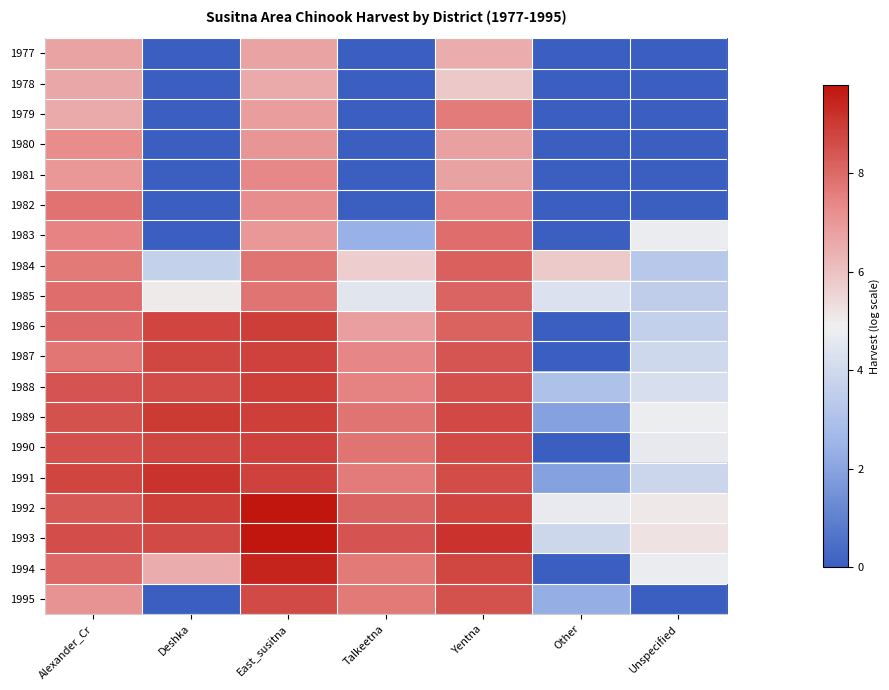

At Other, list the series in order from largest to smallest.

1984, 1992, 1985, 1993, 1988, 1995, 1989, 1991, 1977, 1978, 1979, 1980, 1981, 1982, 1983, 1986, 1987, 1990, 1994